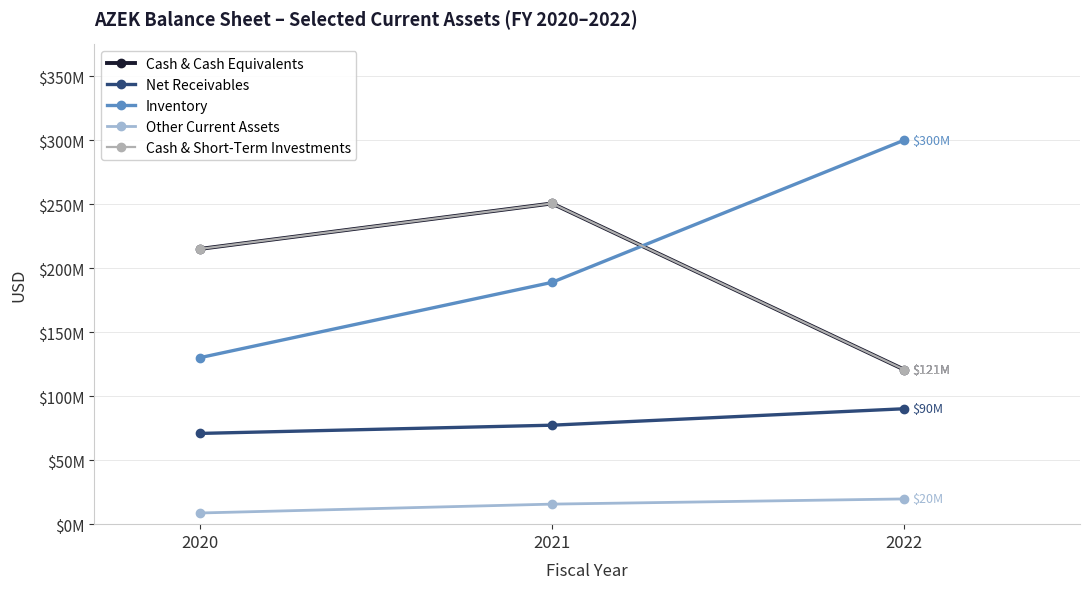

Reading left to right, what are all the values shown in this chart?

Cash & Cash Equivalents: 2020=215012000	2021=250536000	2022=120817000
Net Receivables: 2020=70886000	2021=77316000	2022=90159000
Inventory: 2020=130070000	2021=188888000	2022=299905000
Other Current Assets: 2020=8727000	2021=15658000	2022=19713000
Cash & Short-Term Investments: 2020=215012000	2021=250536000	2022=120817000